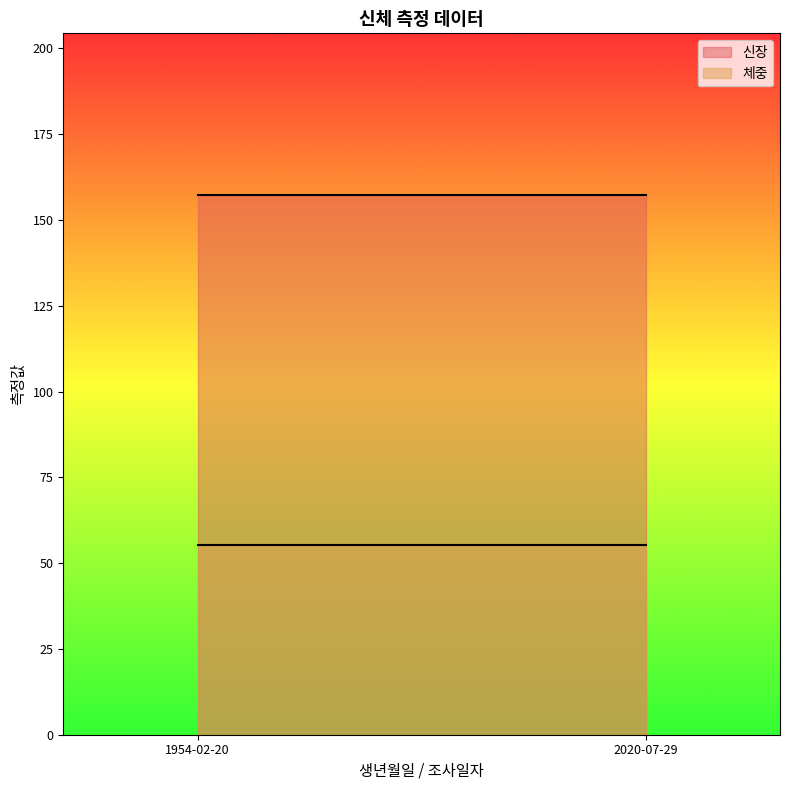

Rank the series by their maximum value, from highest to lowest.

신장, 체중